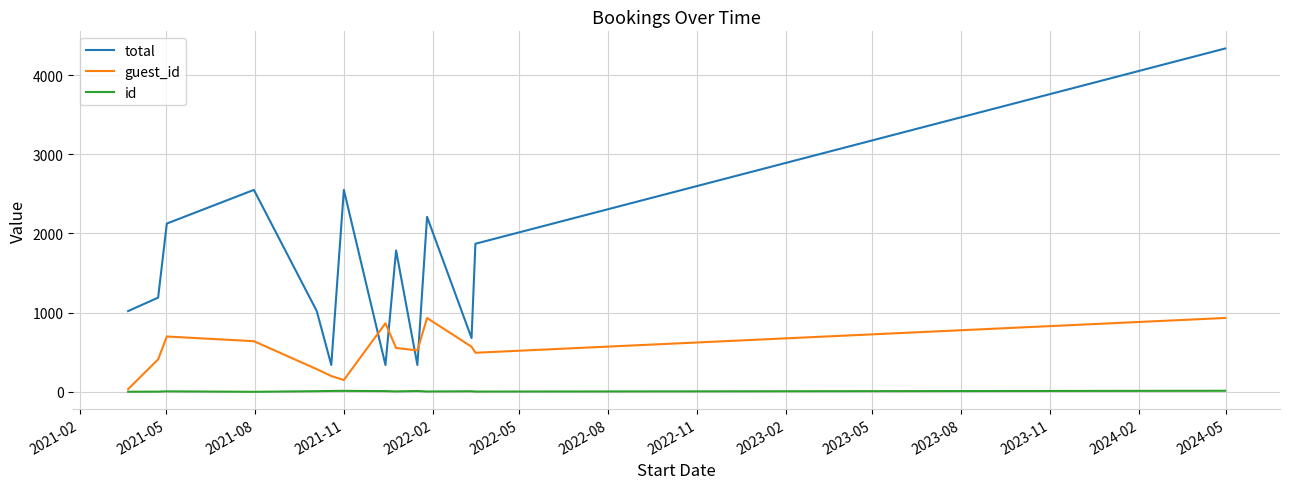

List the series in order of their peak value, highest first.

total, guest_id, id